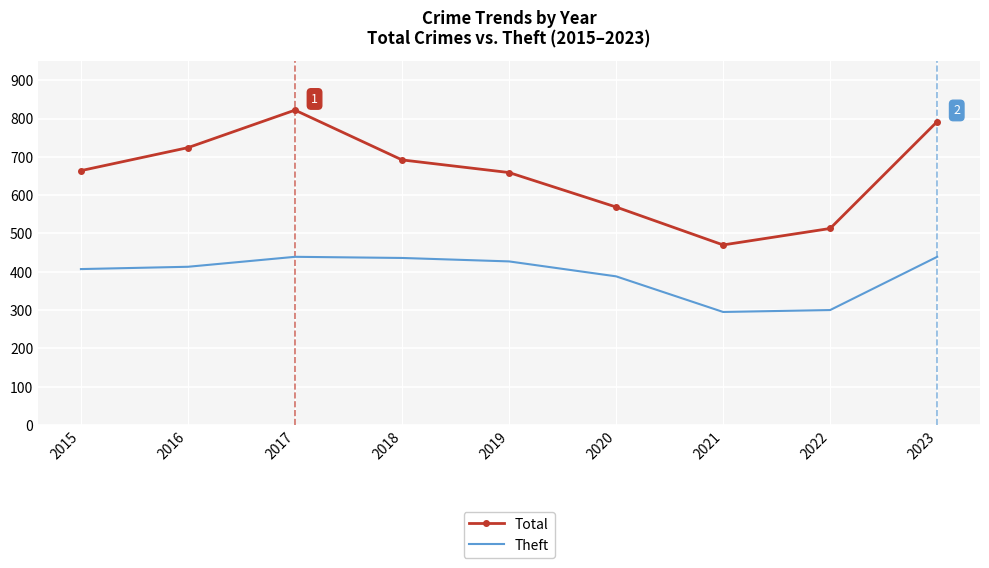

At which label does Total reach its minimum?

2021